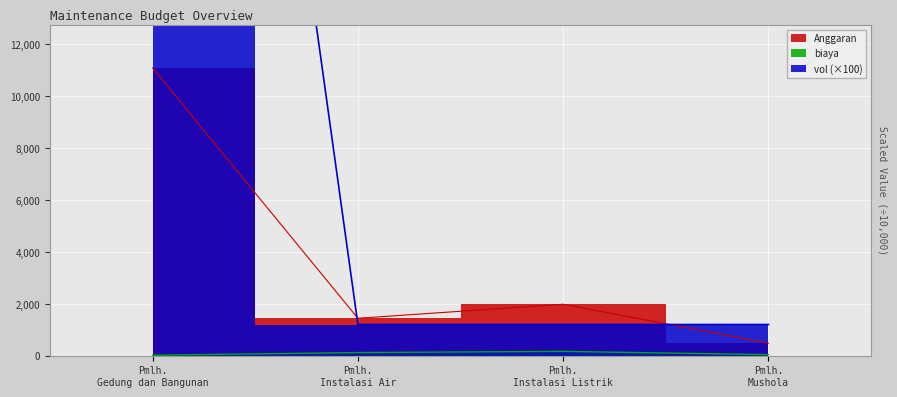

Which series has the largest total across all categories?

vol